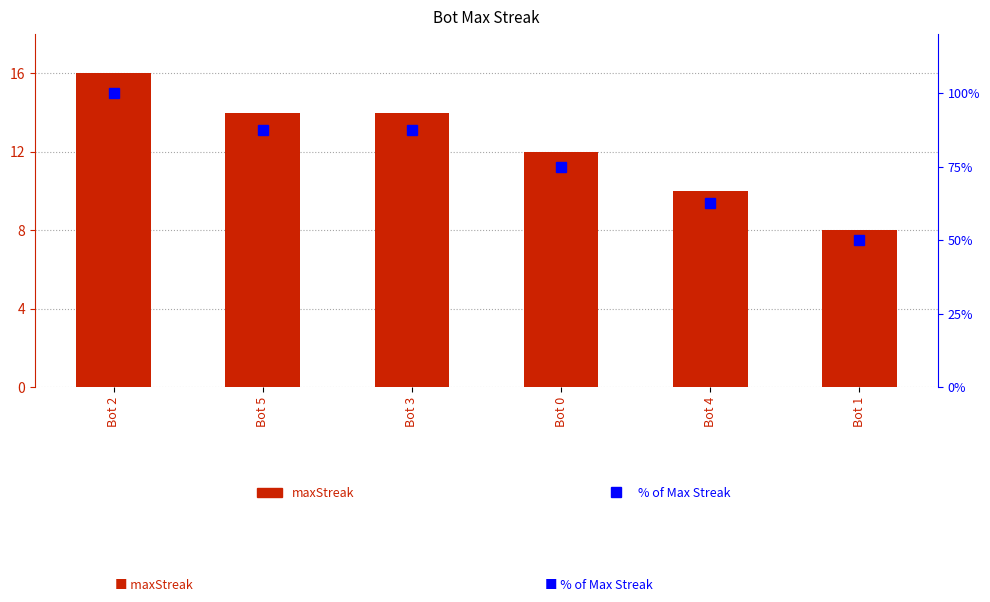

What is the difference between the maximum and minimum values in the maxStreak series?

8.0